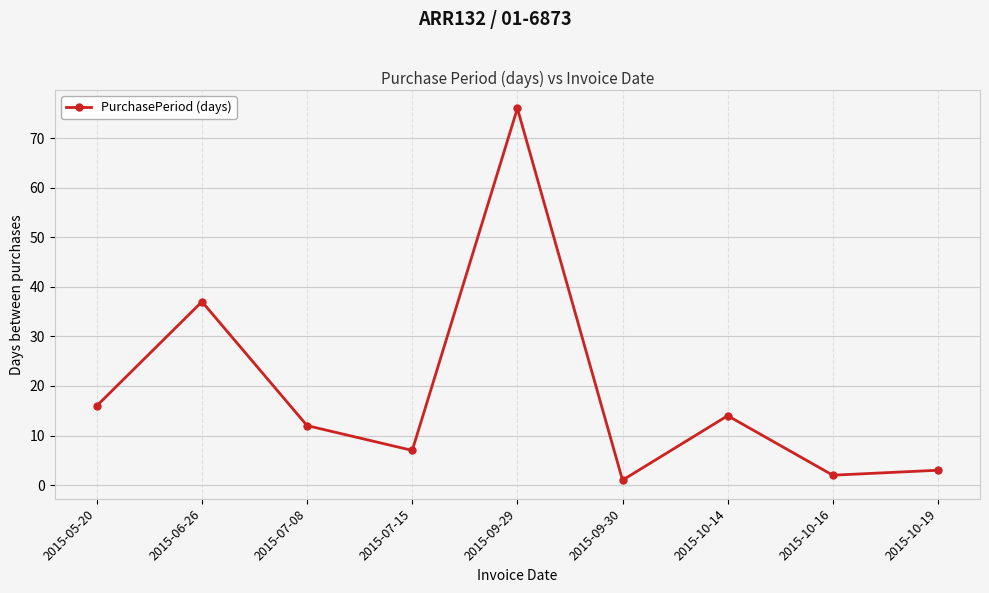

What is the difference between the values at 2015-10-19 and 2015-06-26?

34